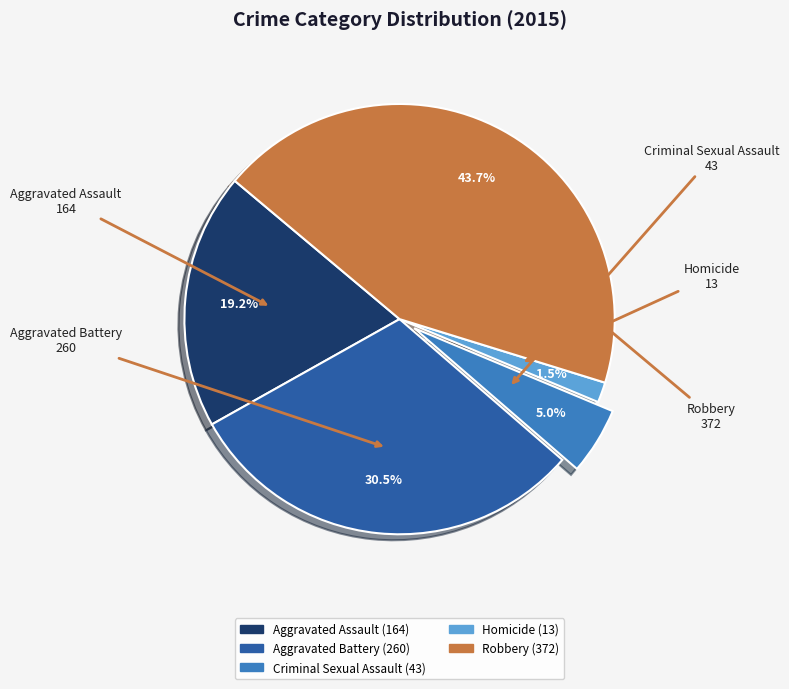

How much of the chart is everything except Criminal Sexual Assault?

95.0%